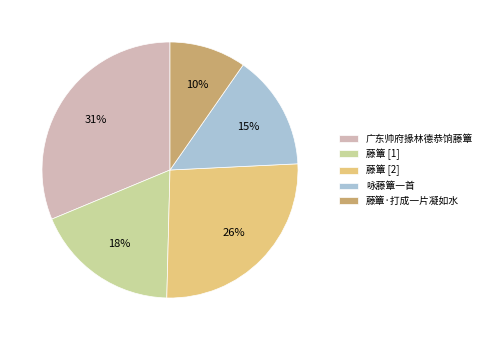

Which slice is the largest?

广东帅府掾林德恭饷藤簟